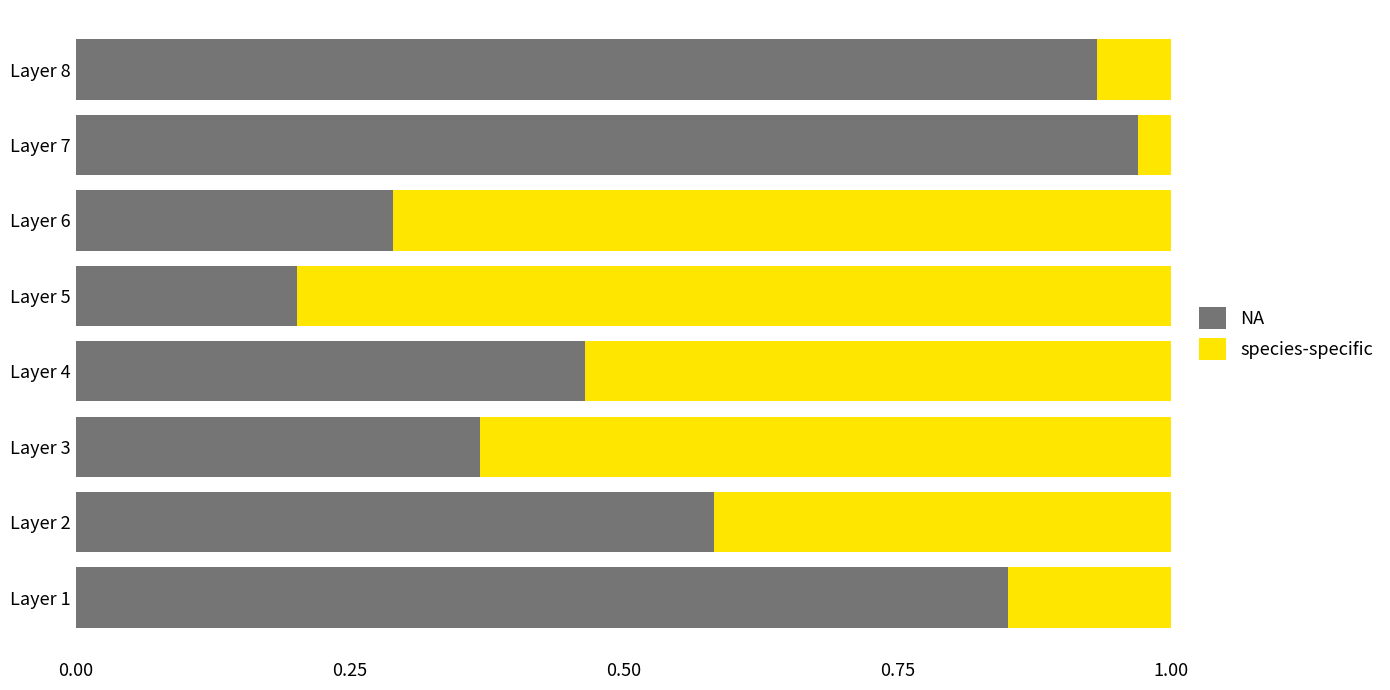

True or false: NA has a value of 0.6 at Layer 3.

False